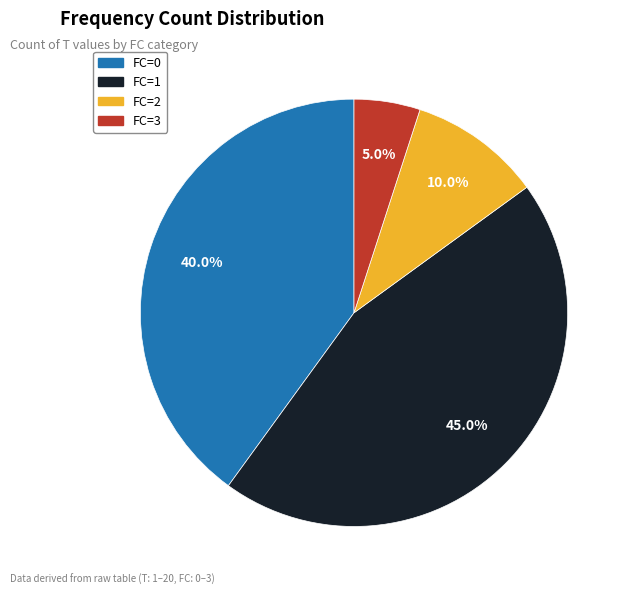

To the nearest percent, what is the average slice percentage?

25%